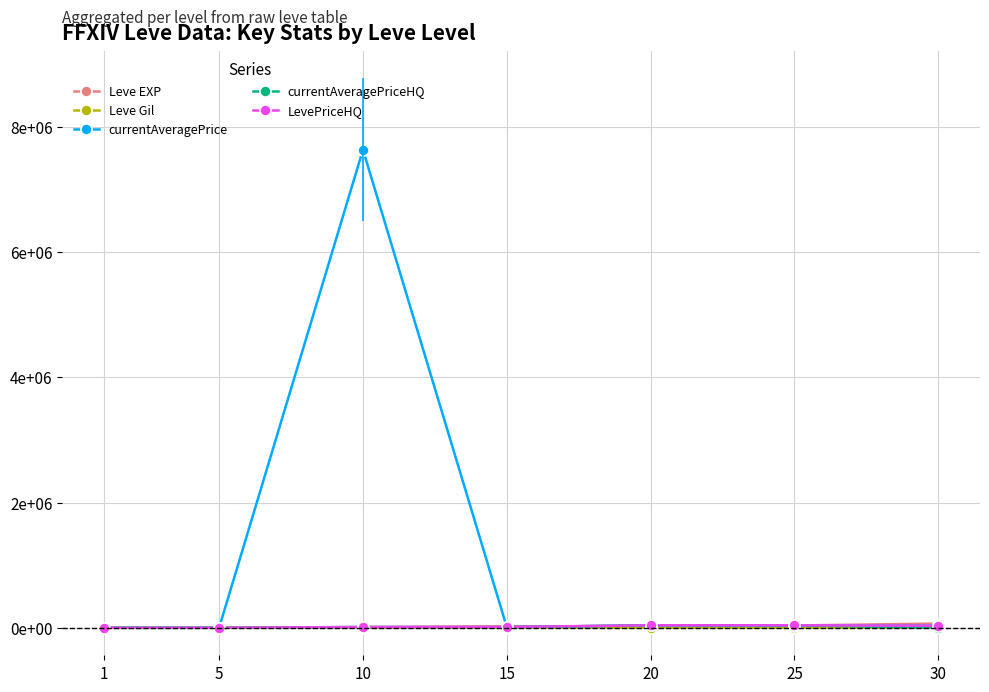

At which category does the chart reach its peak across all series?

10